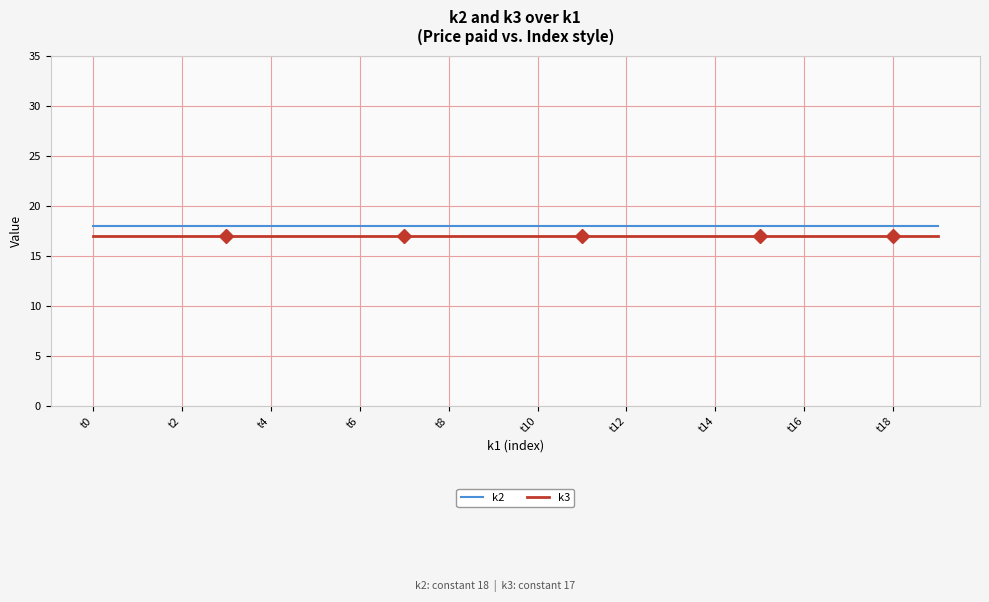

True or false: k3 and k2 cross at least once.

False